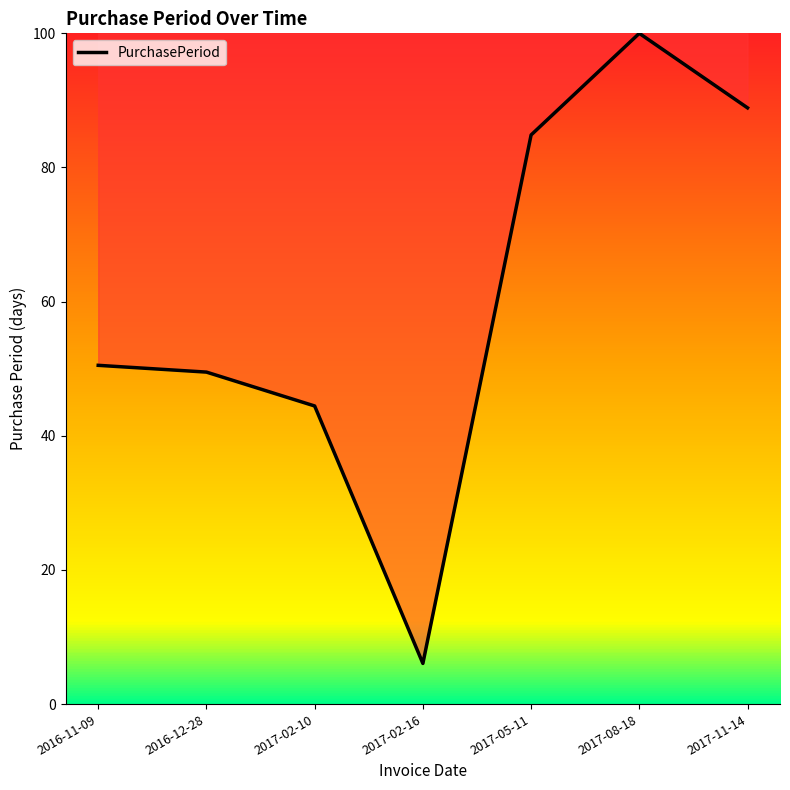

Read the value at 2017-11-14.

88.9